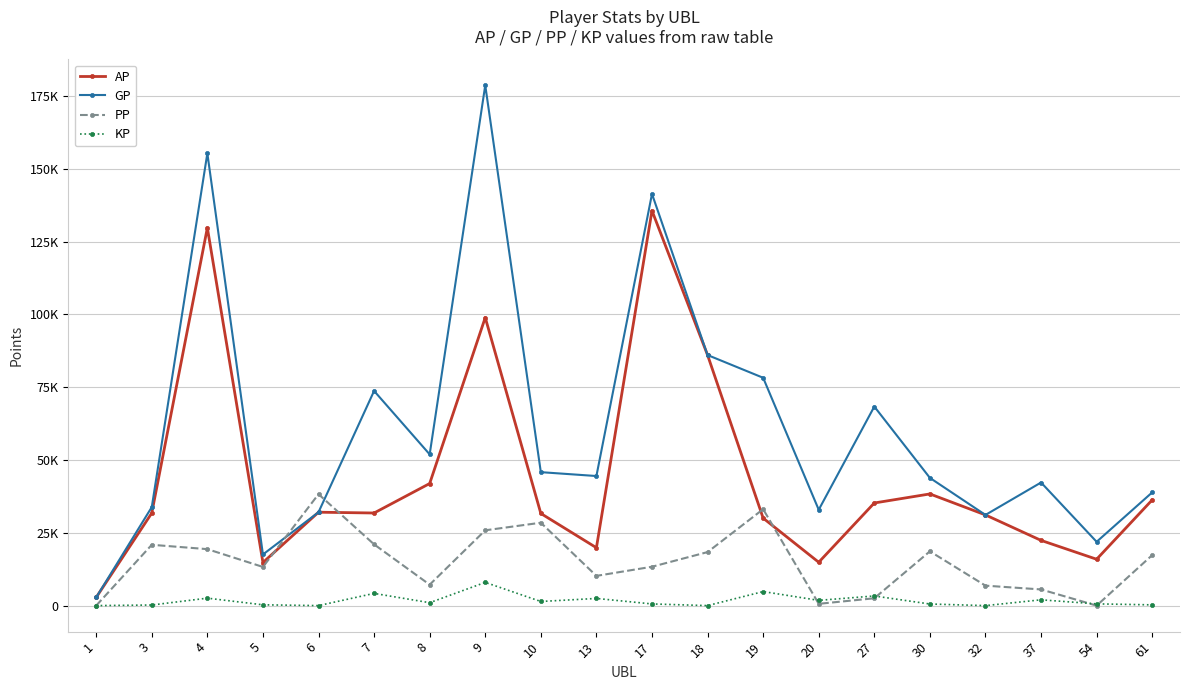

Which series has the largest range (max minus min)?

GP